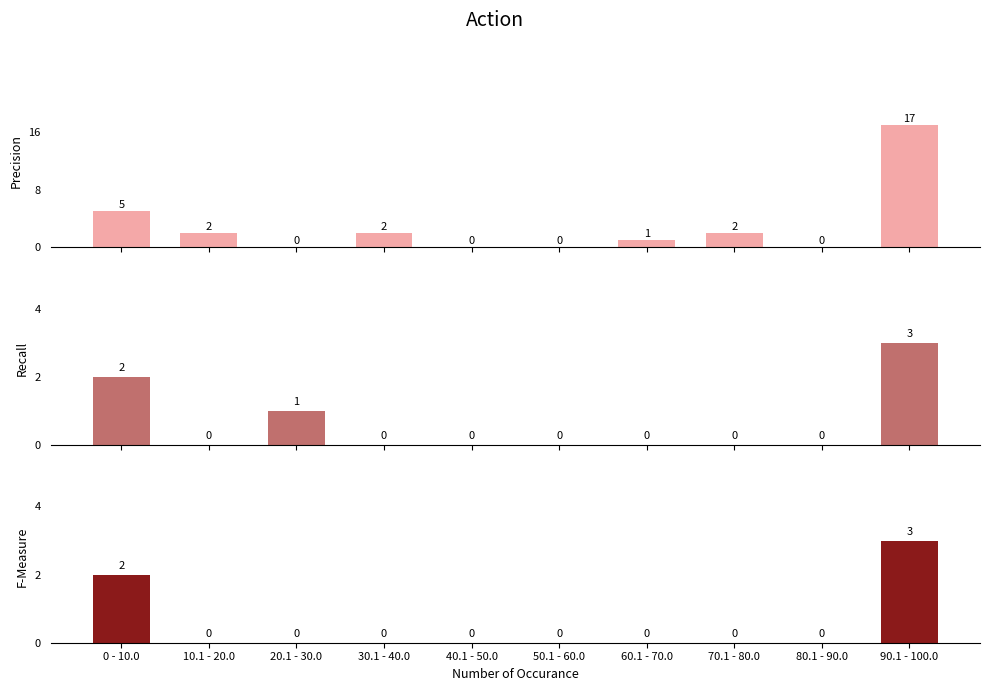

What is the label of the 1st bar from the right?

90.1 - 100.0